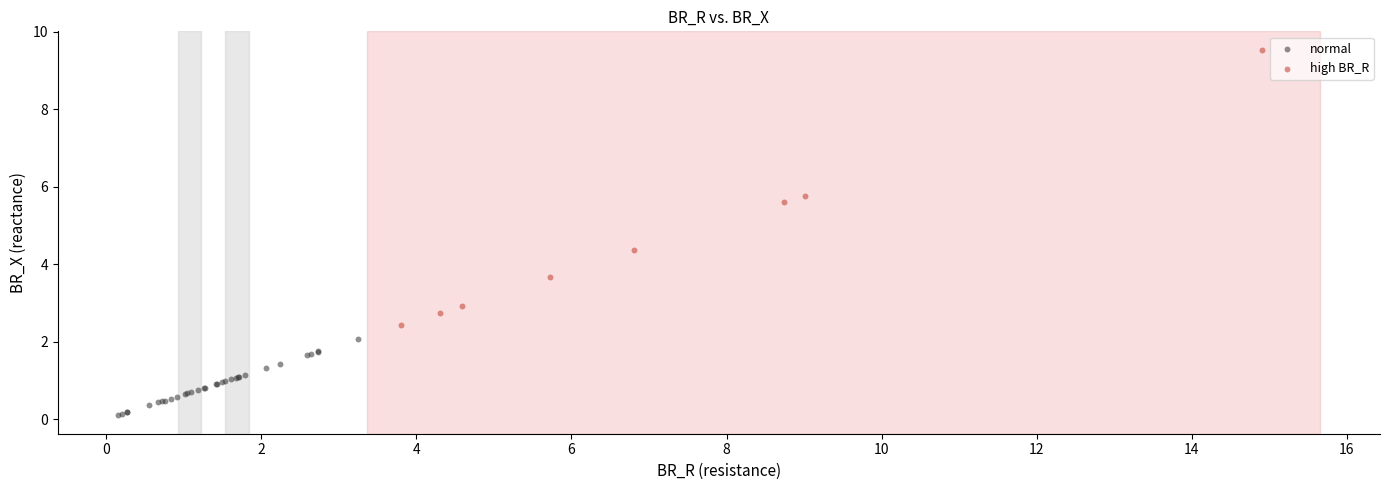

Which series contains the lowest Y value?

normal